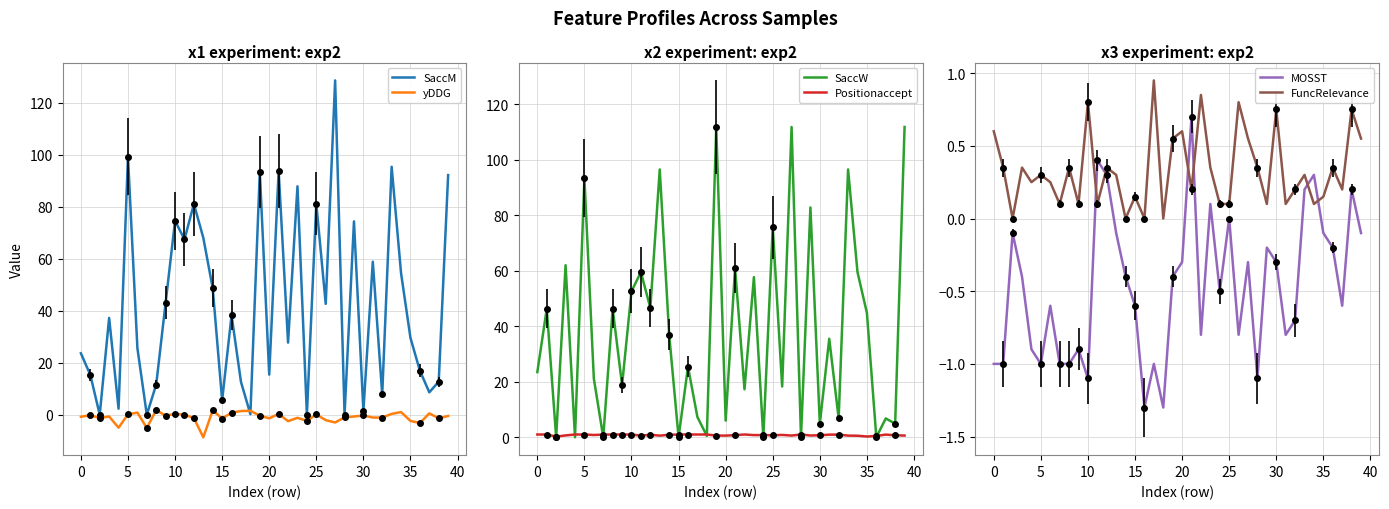

In FuncRelevance, how many points are lower than both neighbors (excluding endpoints)?

13